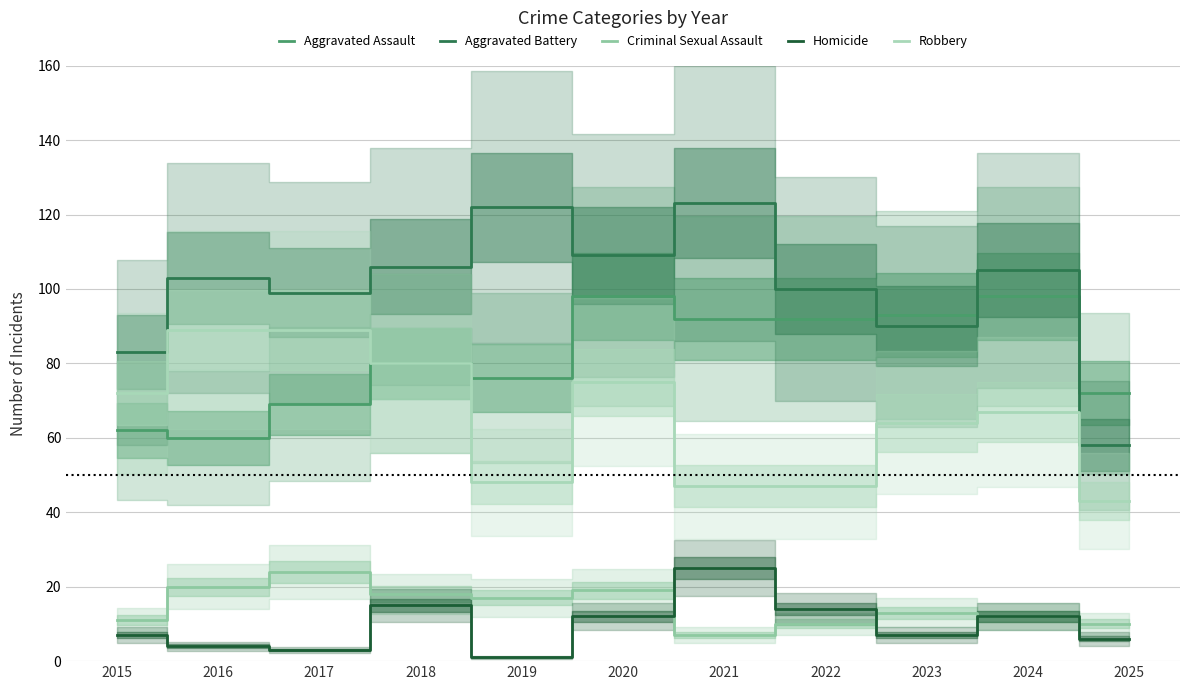

Which series changed the most between 2018 and 2024?

Aggravated Assault